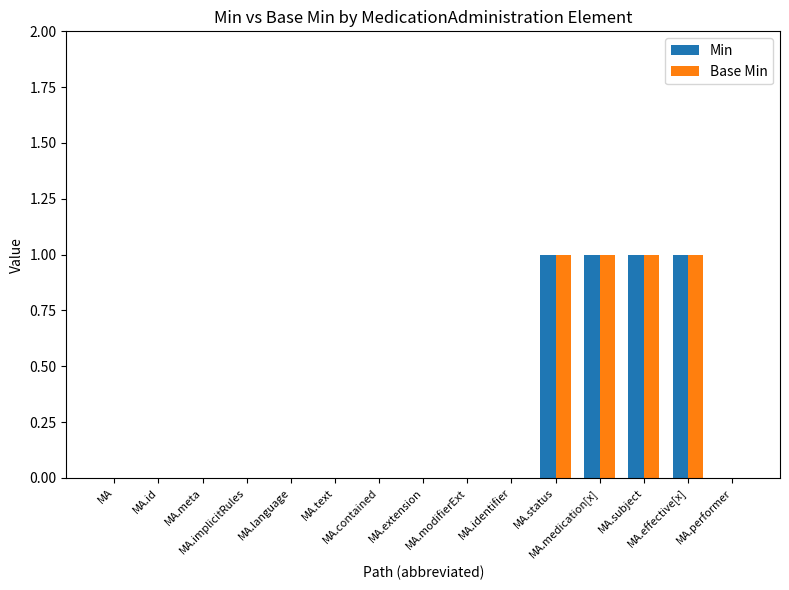

What is the sum of all Base Min values?

4